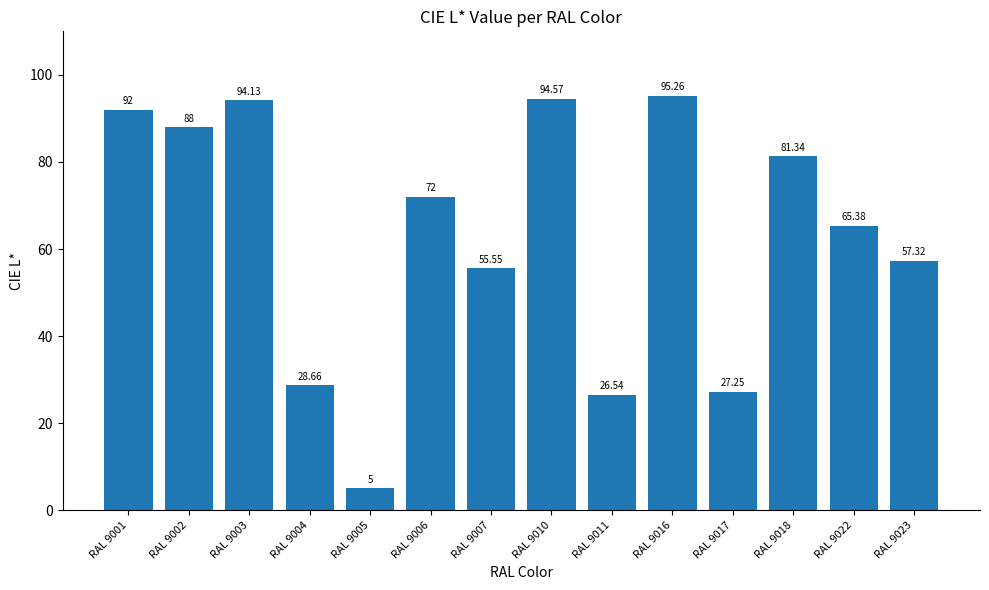

What is the minimum value shown in the chart?

5.0